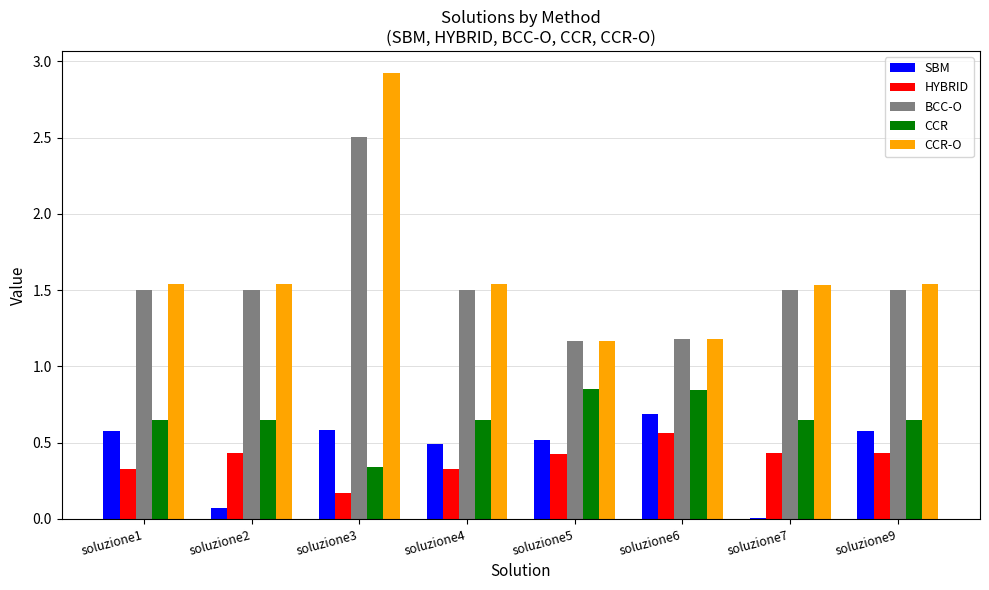

What is the sum of all HYBRID values?

3.1